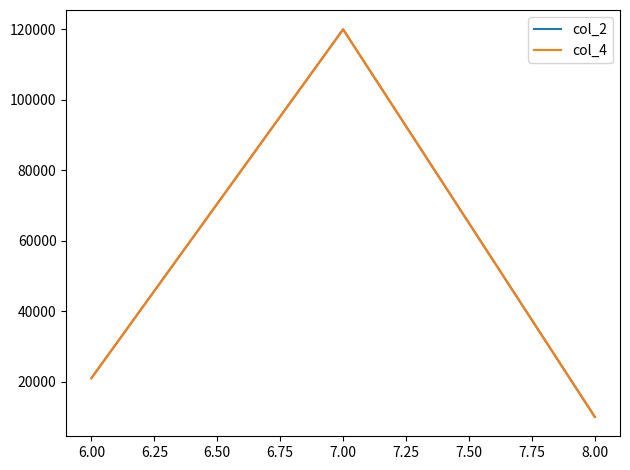

How many lines are shown in the chart?

2